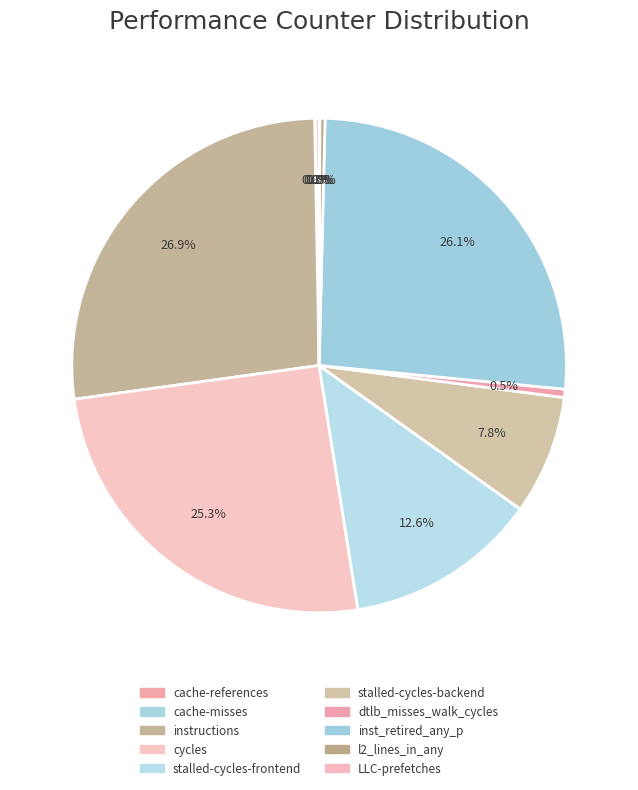

How many segments does this pie chart have?

10